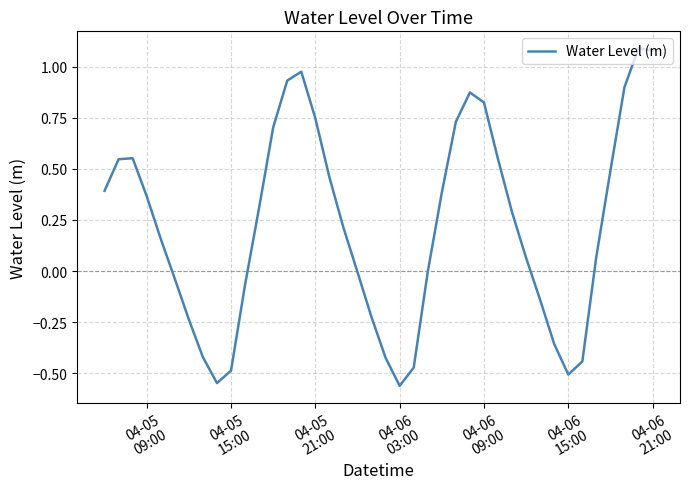

What is the difference between the maximum and minimum values?

1.7